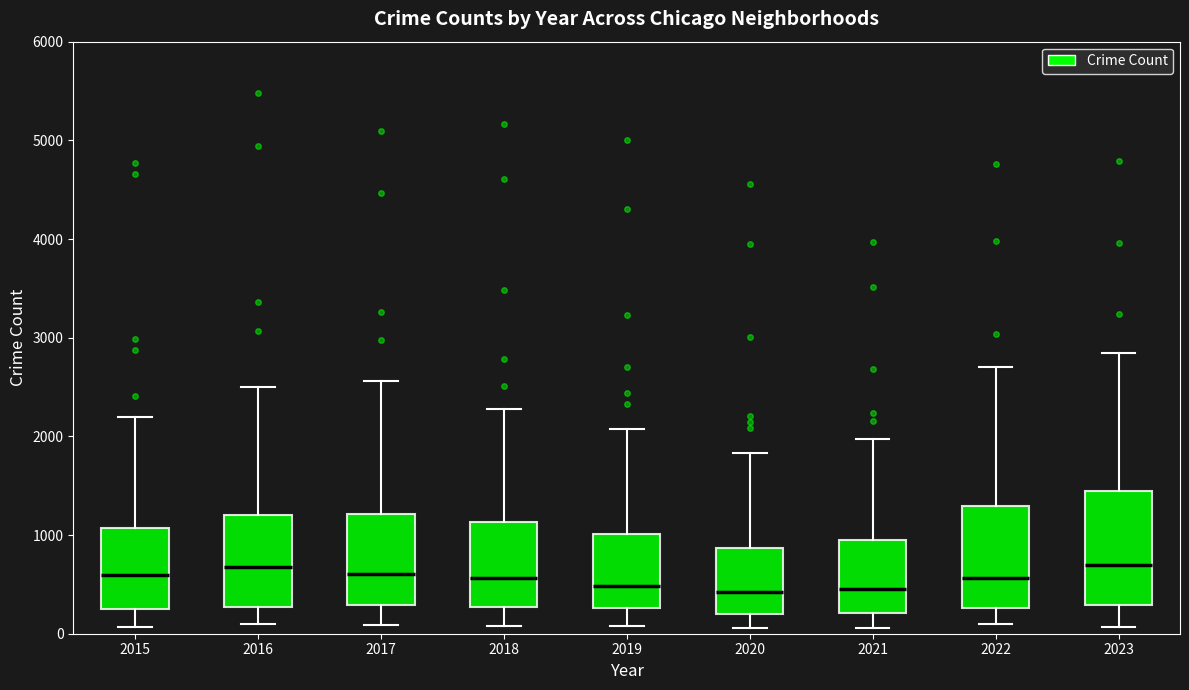

Which box is the tallest, from its lower edge to its upper edge?

2023